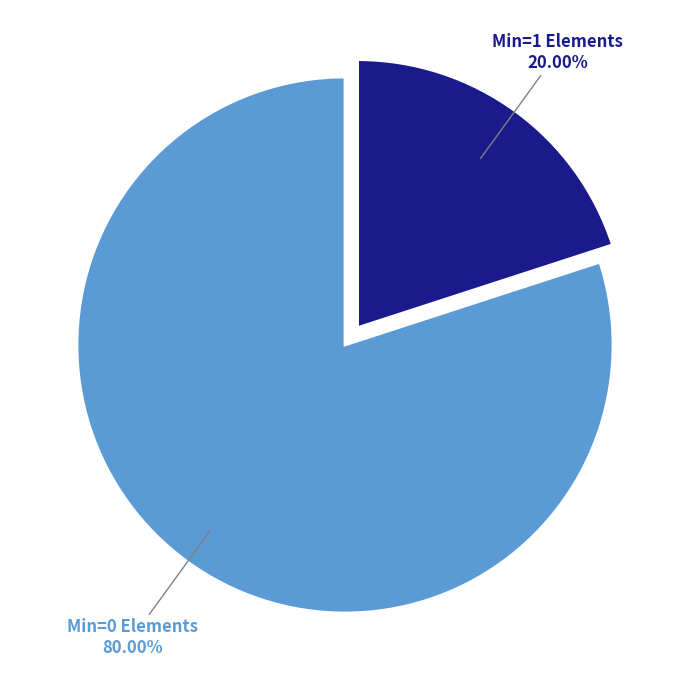

Rank the categories by value from lowest to highest.

Min=1 Elements, Min=0 Elements